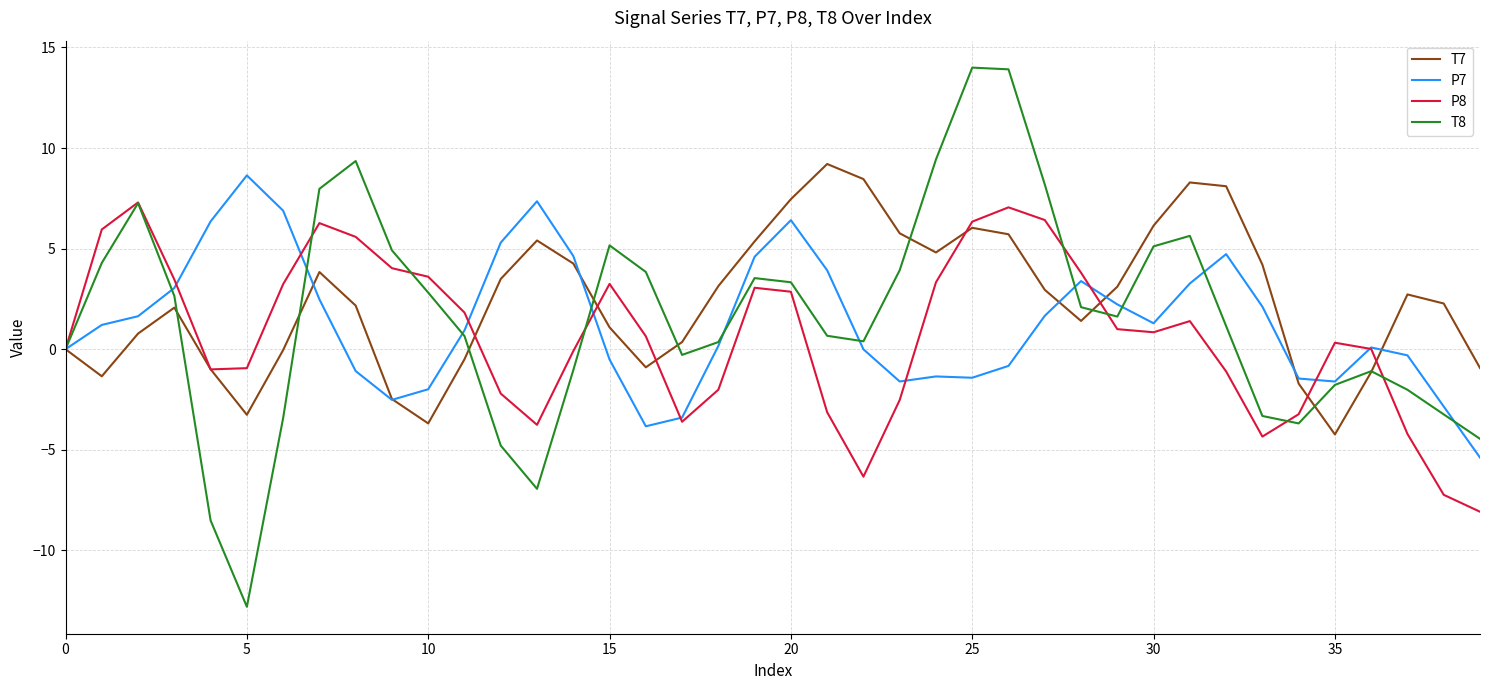

Which series has the largest range (max minus min)?

T8